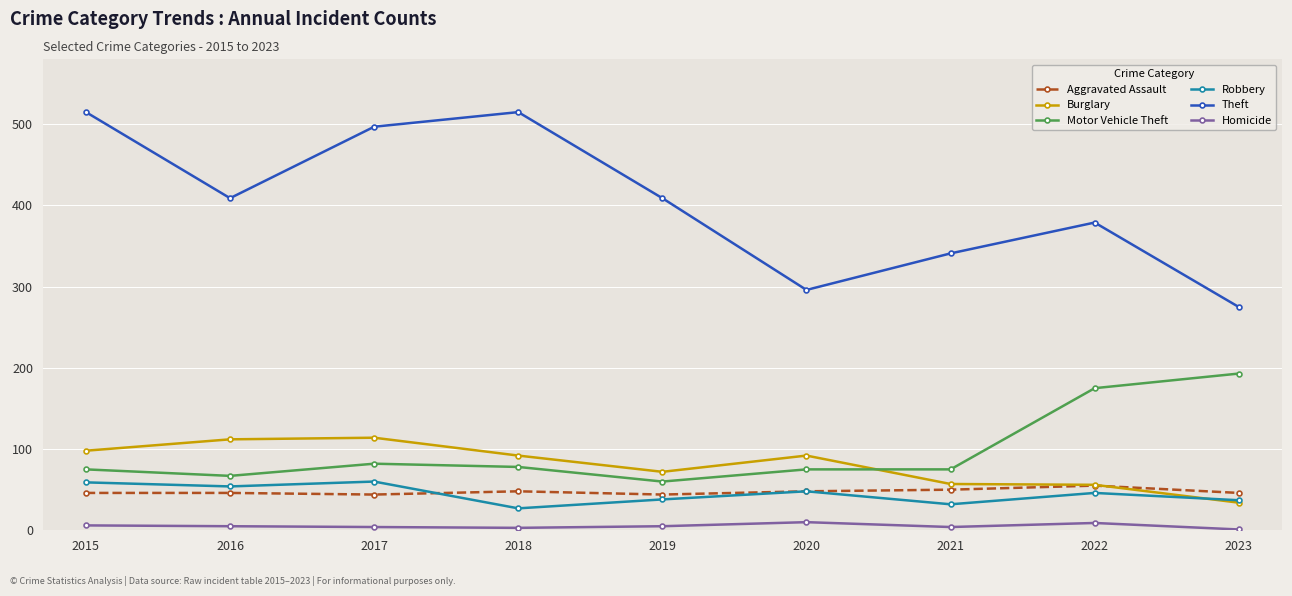

Is it true that Burglary equals 57 at 2016?

False